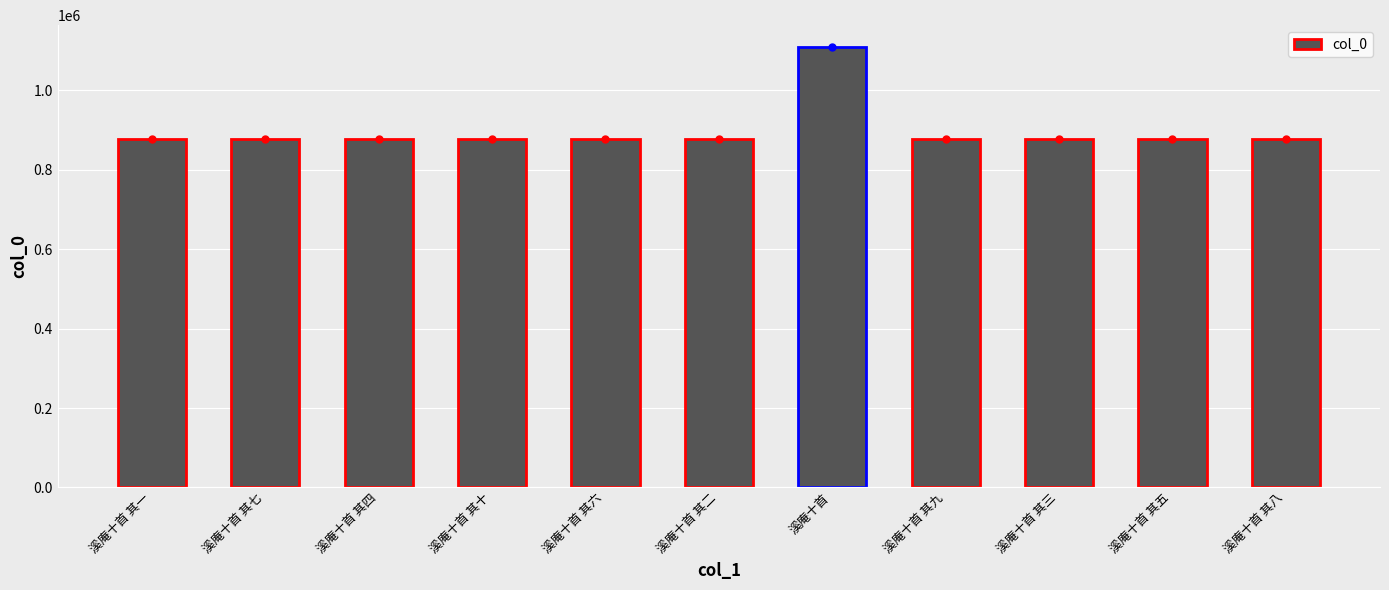

Count the number of categories in the chart.

11